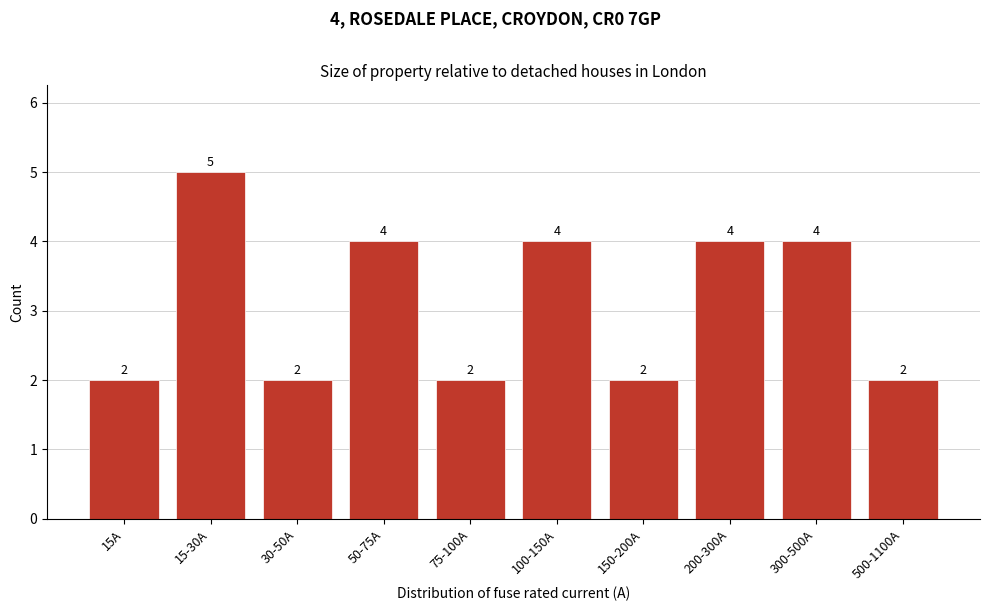

Reading right to left, extract all data points from this chart.

500-1100A=2	300-500A=4	200-300A=4	150-200A=2	100-150A=4	75-100A=2	50-75A=4	30-50A=2	15-30A=5	15A=2